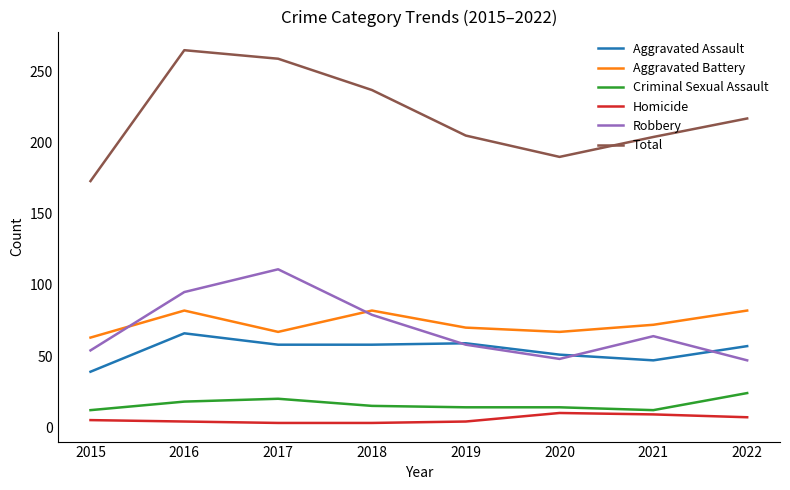

List the series in order of their peak value, lowest first.

Homicide, Criminal Sexual Assault, Aggravated Assault, Aggravated Battery, Robbery, Total